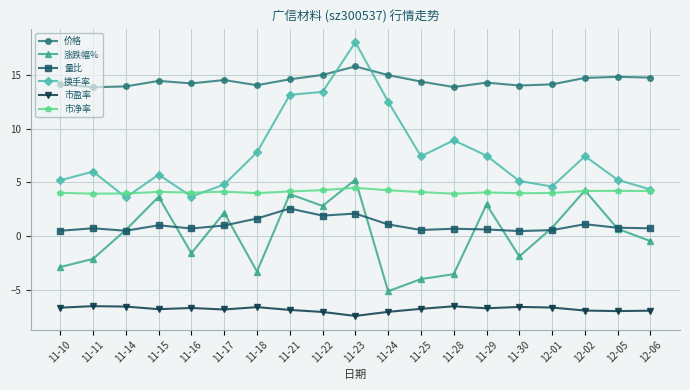

What is the total value across all series at 11-10?

14.4